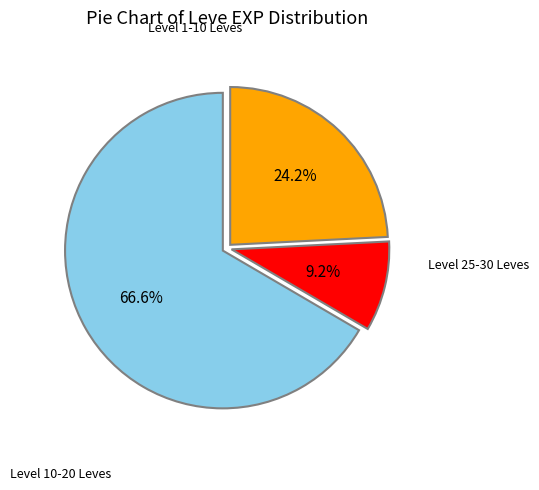

Is there any slice that represents more than half of the pie?

Yes